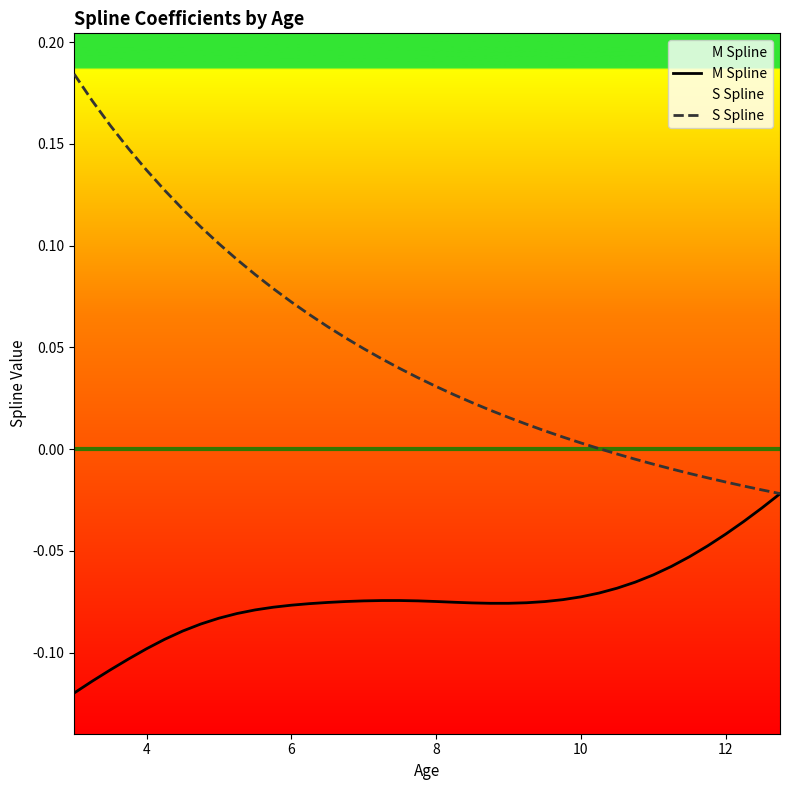

Which series has the largest range (max minus min)?

S Spline